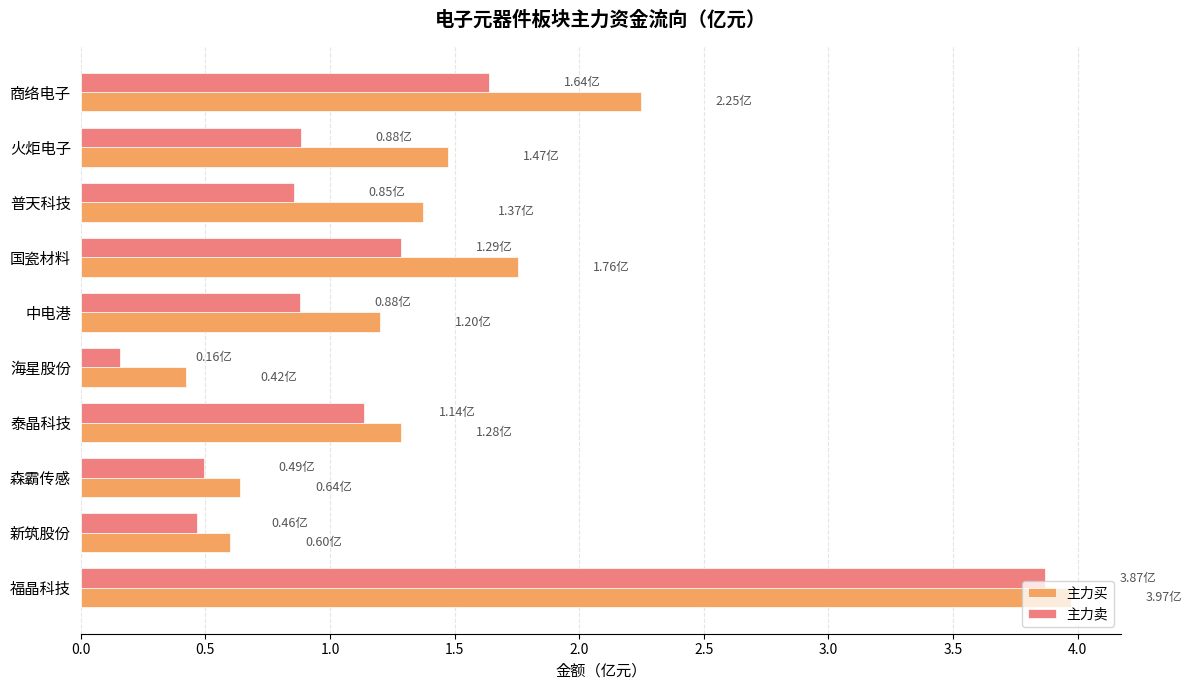

List the series in order of their overall mean, highest first.

主力买, 主力卖